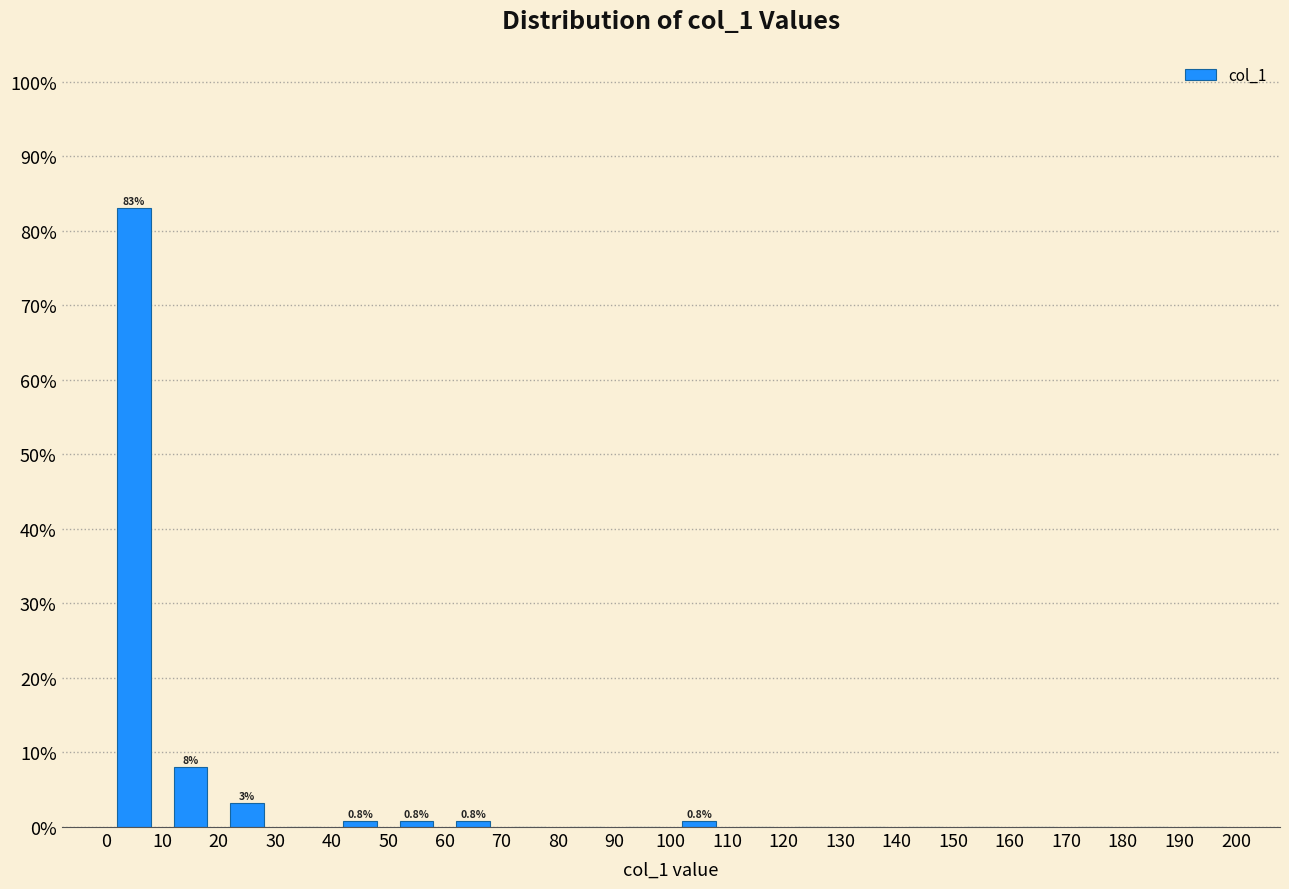

Over which range of the x-axis is the bar tallest?

0 to 10